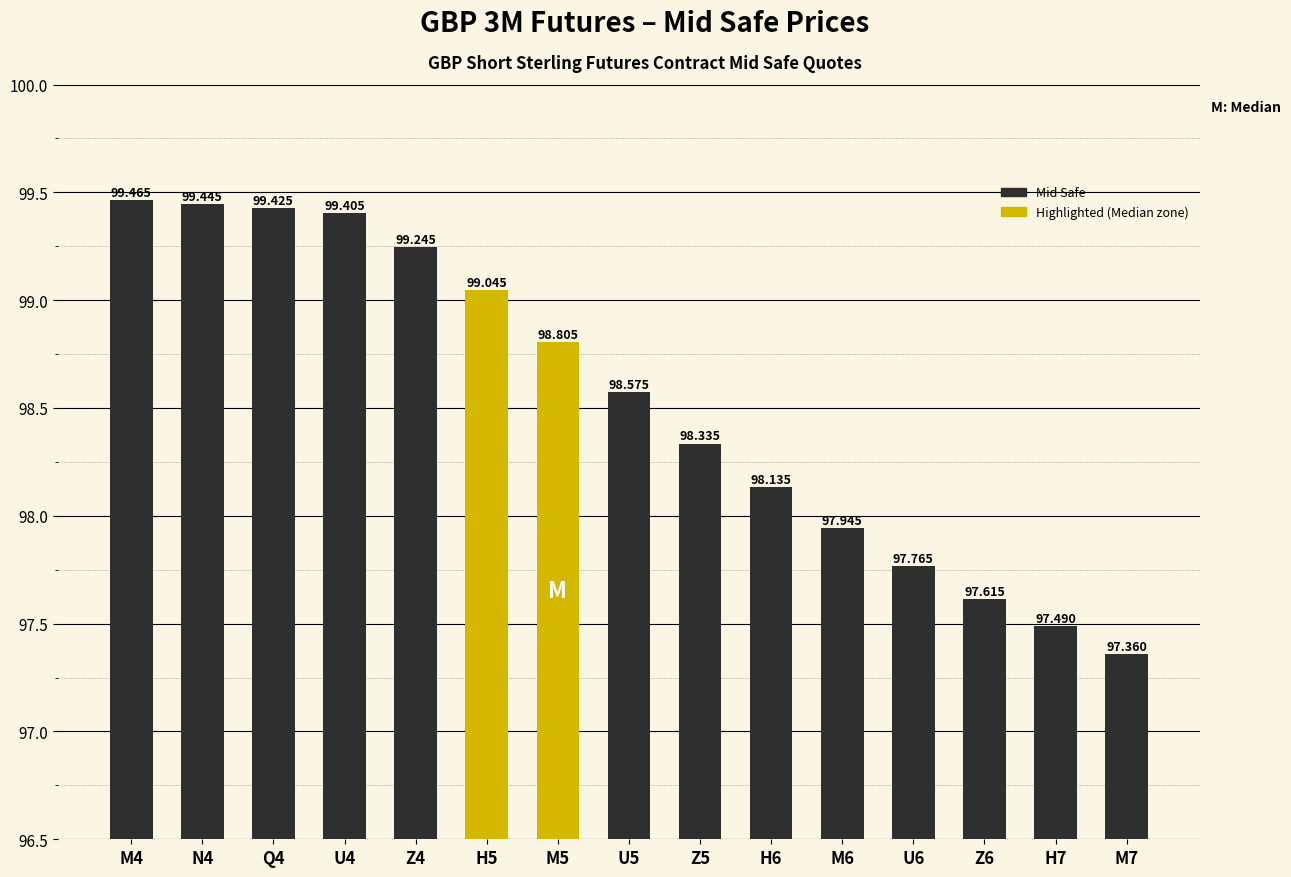

The chart shows a value of 99.4 at U4. True or false?

True